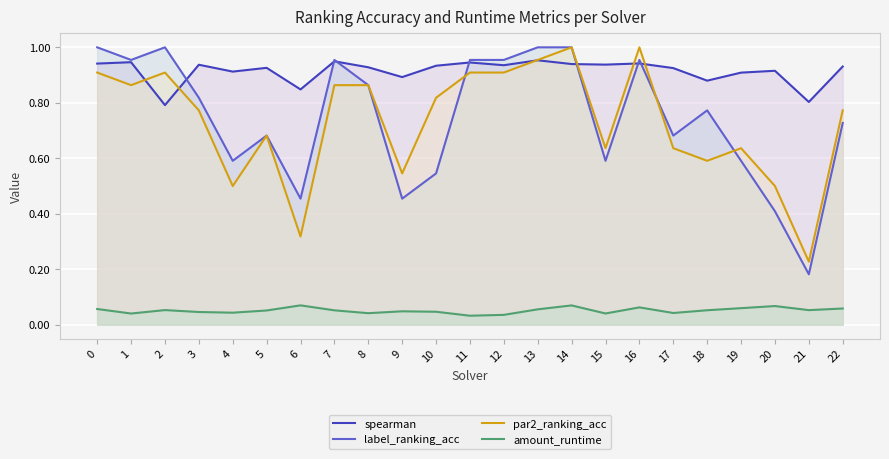

At how many categories does at least one series exceed 0?

23